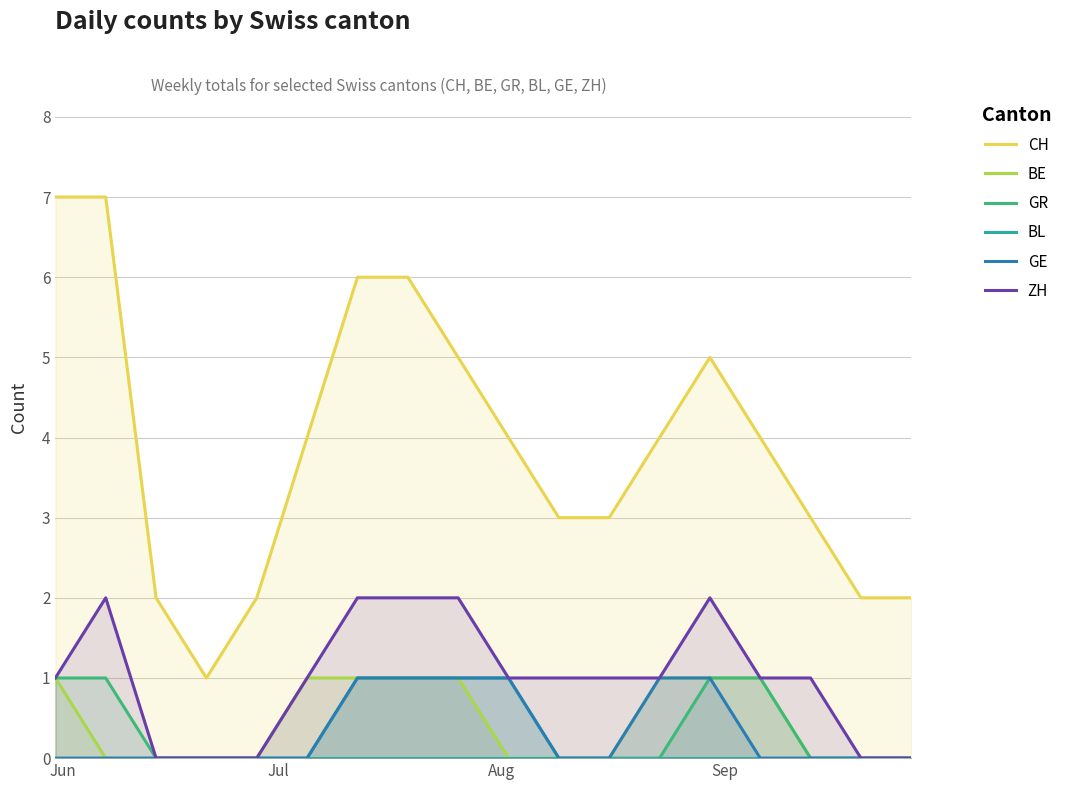

Reading left to right, what are all the values shown in this chart?

CH: 7	7	2	1	2	4	6	6	5	4	3	3	4	5	4	3	2	2
BE: 1	0	0	0	0	1	1	1	1	0	0	0	1	1	1	0	0	0
GR: 1	1	0	0	0	0	1	1	1	1	0	0	0	1	1	0	0	0
BL: 0	0	0	0	0	0	0	0	0	0	0	0	0	0	0	0	0	0
GE: 0	0	0	0	0	0	1	1	1	1	0	0	1	1	0	0	0	0
ZH: 1	2	0	0	0	1	2	2	2	1	1	1	1	2	1	1	0	0